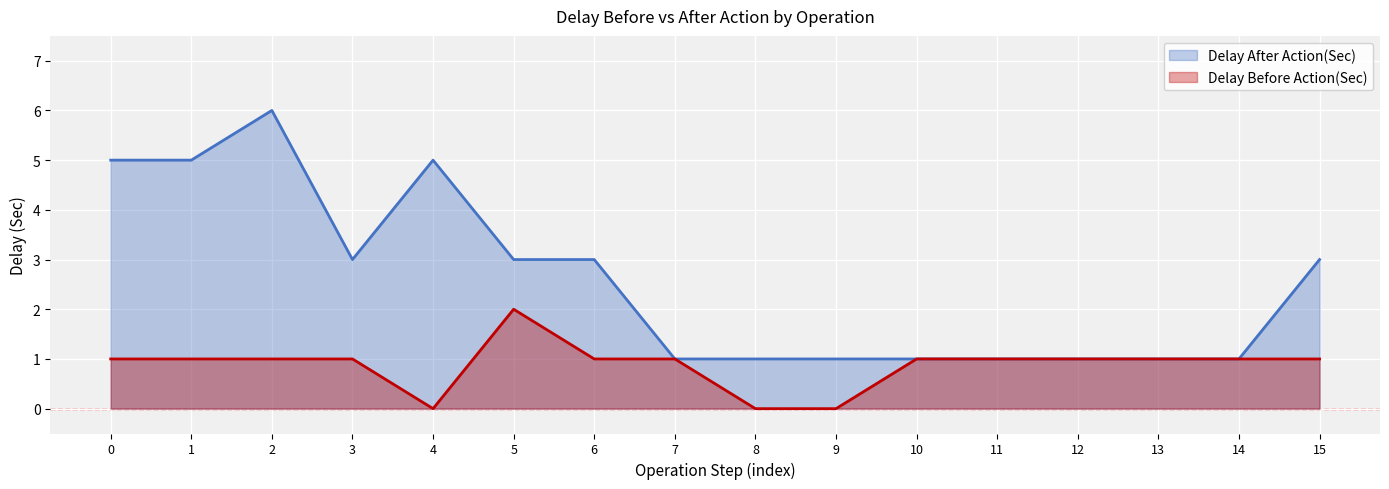

Reading left to right, list all the values displayed in this chart.

Delay After Action(Sec): 5	5	6	3	5	3	3	1	1	1	1	1	1	1	1	3
Delay Before Action(Sec): 1	1	1	1	0	2	1	1	0	0	1	1	1	1	1	1